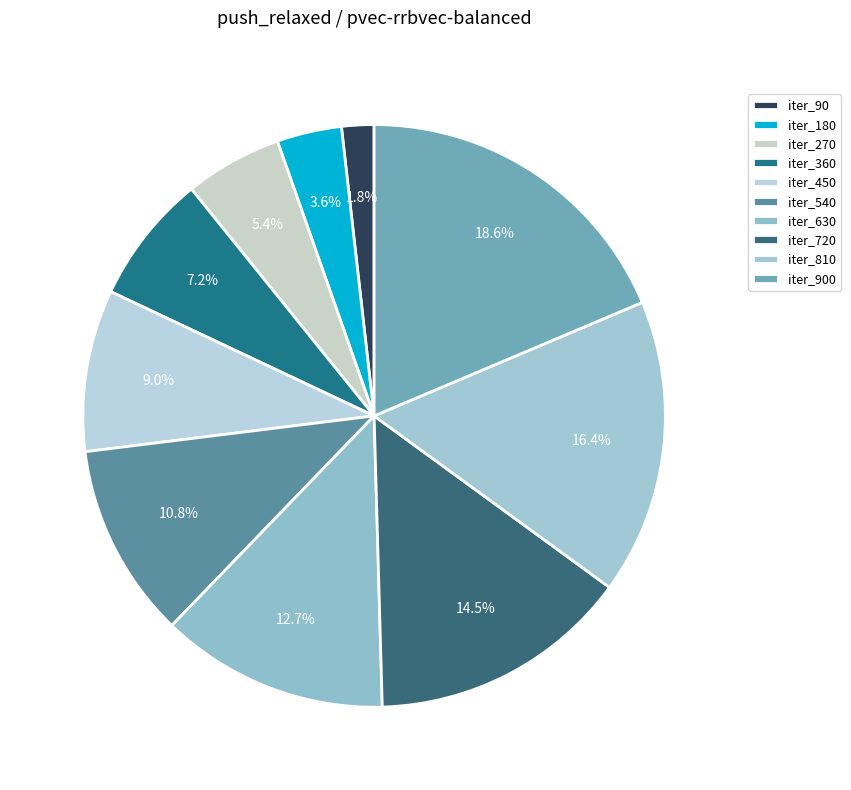

What is the smallest slice in the pie chart?

iter_90